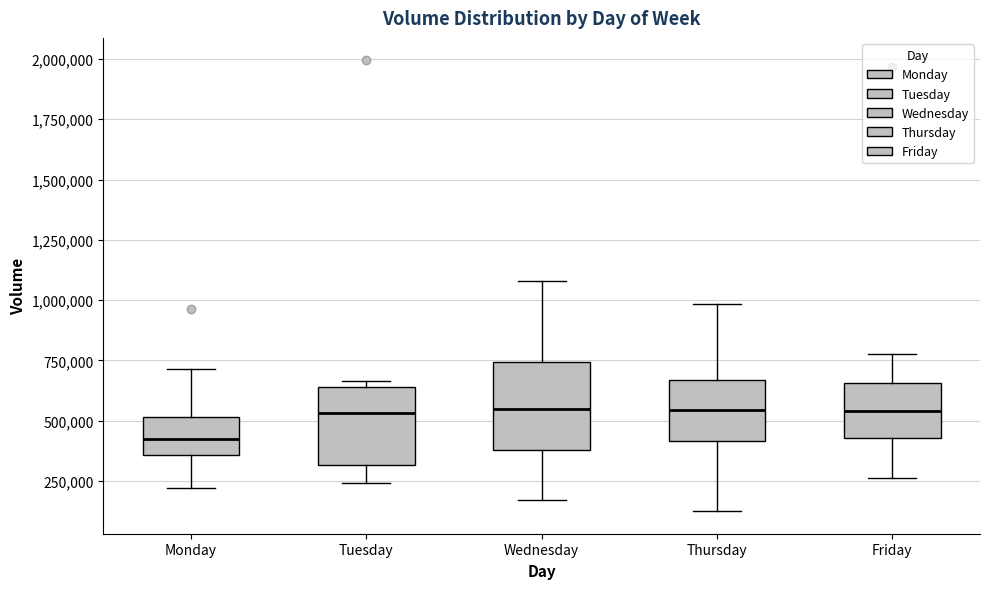

Reading left to right, transcribe this box plot: for each box, give where its median line is, the range the box spans, and where its two whiskers end, as read against the y-axis. The values are not printed on the chart, so give them approximately, as read against the axis.

Monday: median 400000, box 350000 to 500000, whiskers 200000 to 700000
Tuesday: median 550000, box 300000 to 650000, whiskers 250000 to 650000 (just above the box's upper edge)
Wednesday: median 550000, box 400000 to 750000, whiskers 150000 to 1100000
Thursday: median 550000, box 400000 to 650000, whiskers 100000 to 1000000
Friday: median 550000, box 450000 to 650000, whiskers 250000 to 800000